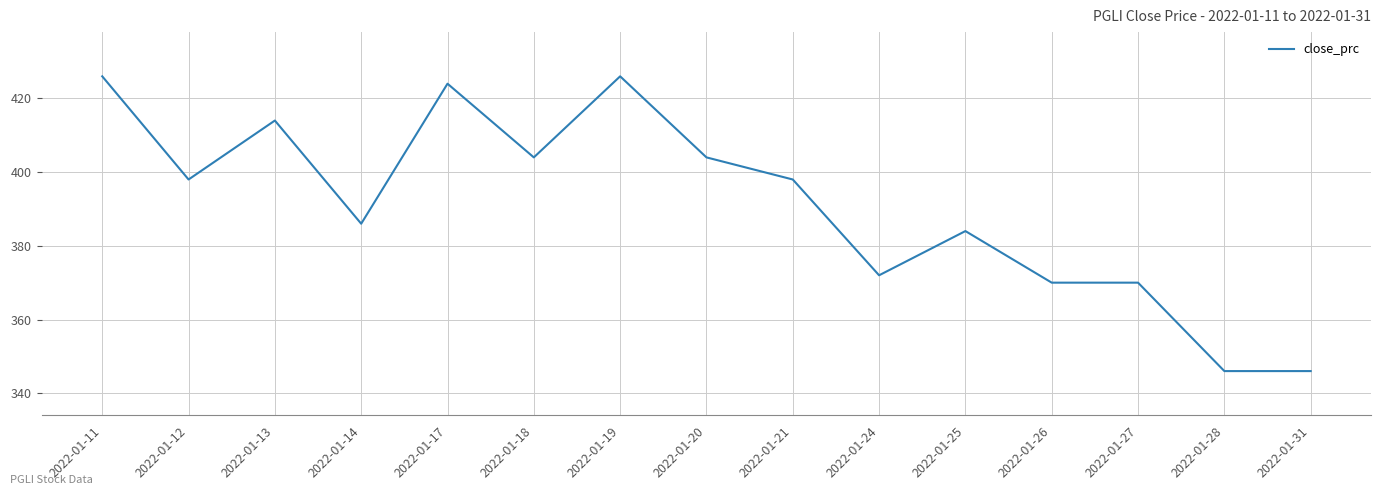

What is the smallest value displayed?

346